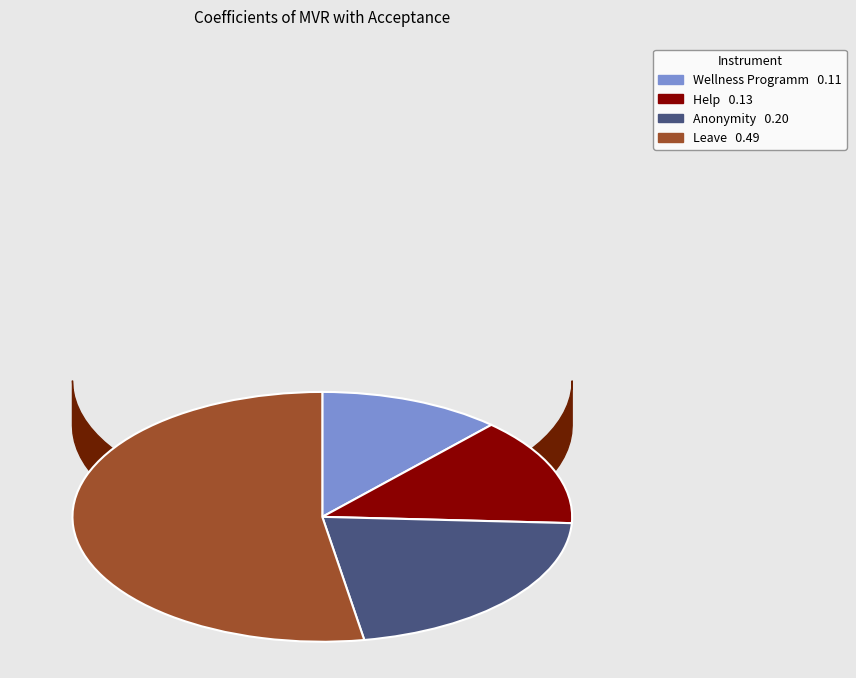

How many segments does this pie chart have?

4